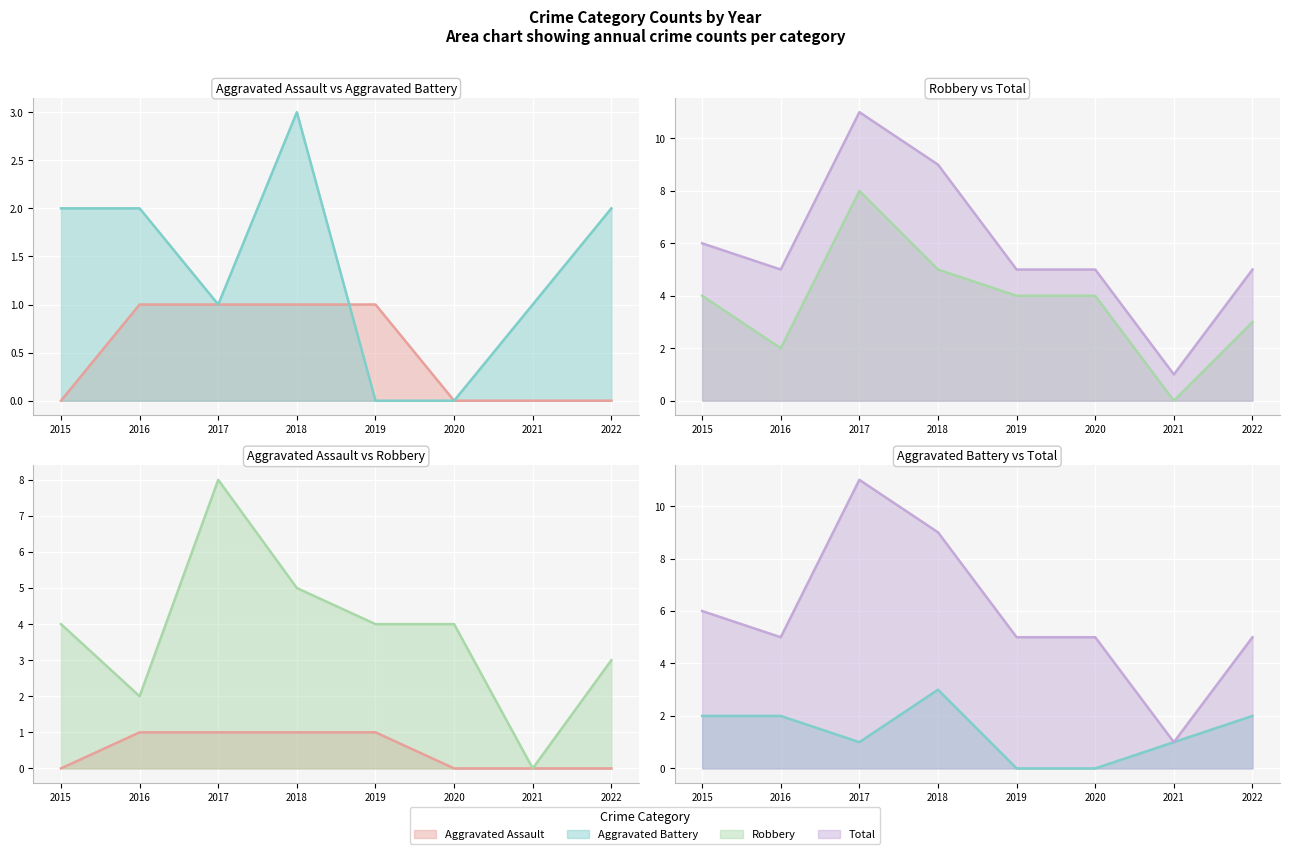

True or false: Aggravated Battery has more than 1 points higher than both neighbors.

False